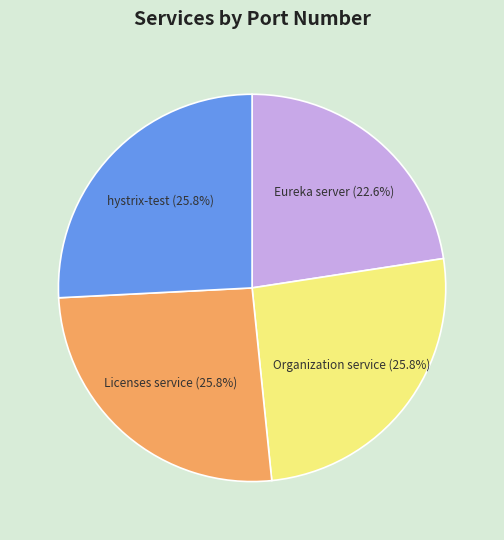

To the nearest percent, what percentage of the pie is Licenses service?

26%